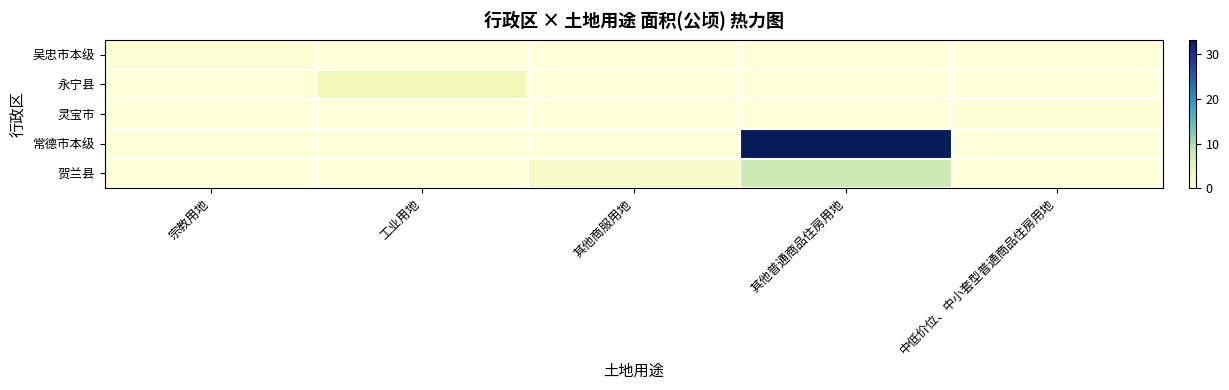

At how many categories does at least one series exceed 16?

1